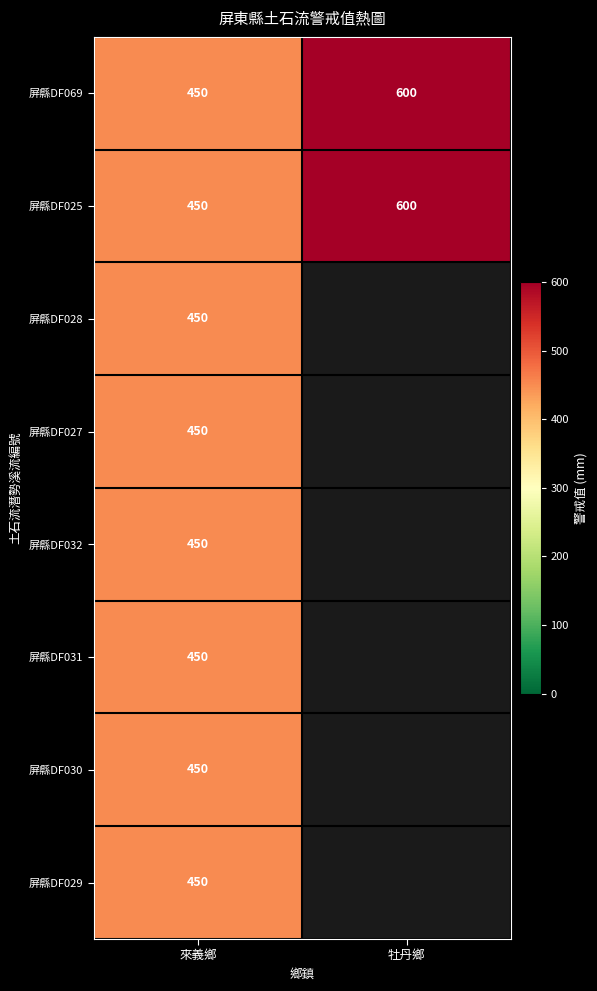

What is the greatest value displayed?

600.0